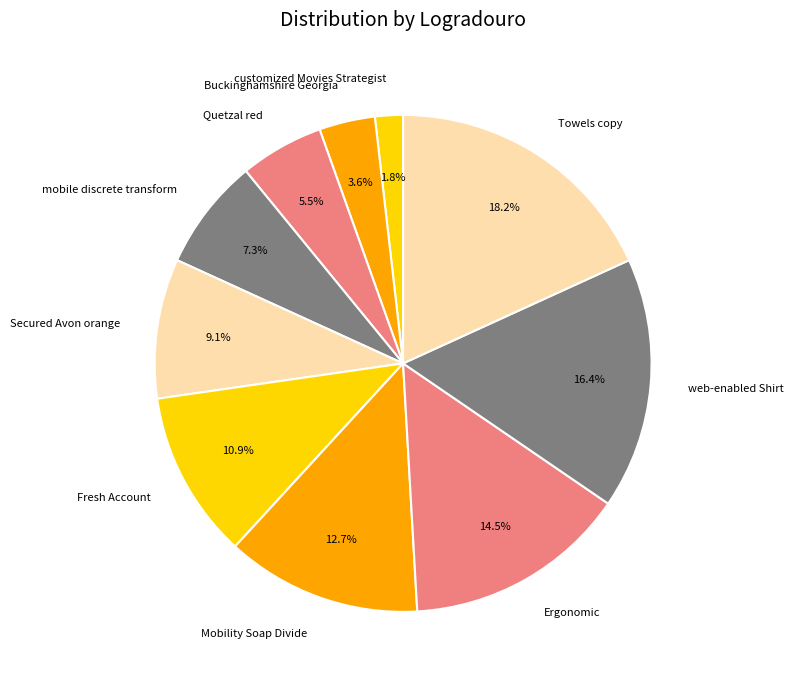

To the nearest percent, what percentage of the pie is Towels copy?

18%